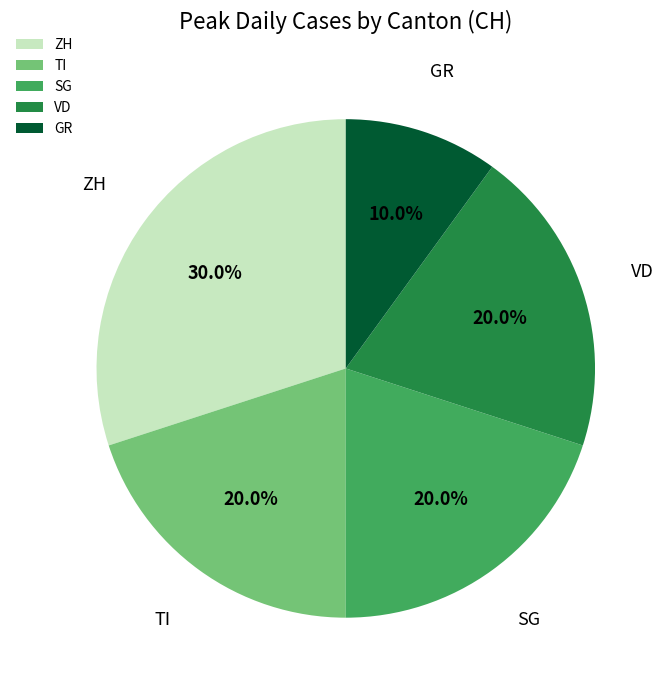

What is the smallest slice in the pie chart?

GR